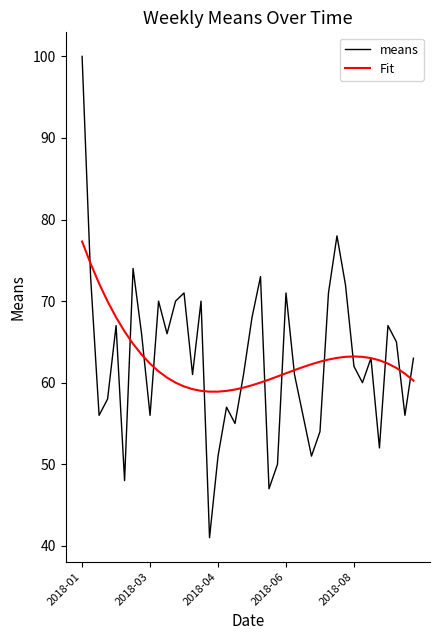

What is the maximum value for Fit?

77.3